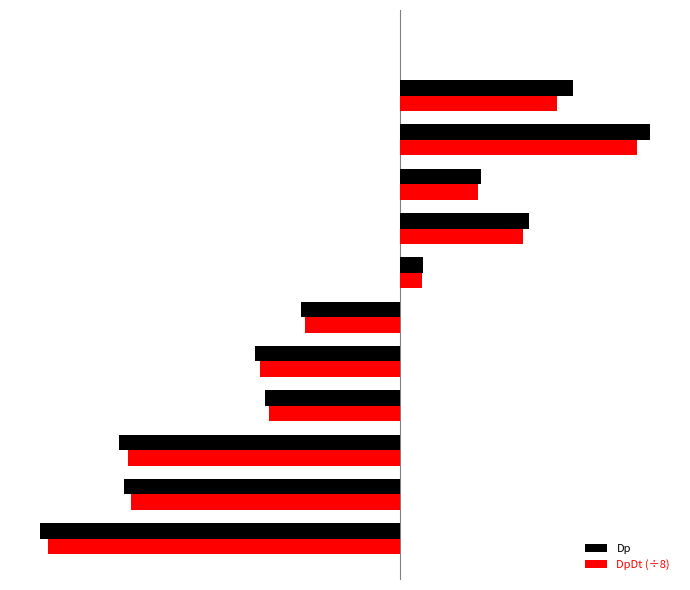

What are all the series names shown in the legend?

Dp, DpDt (÷8)